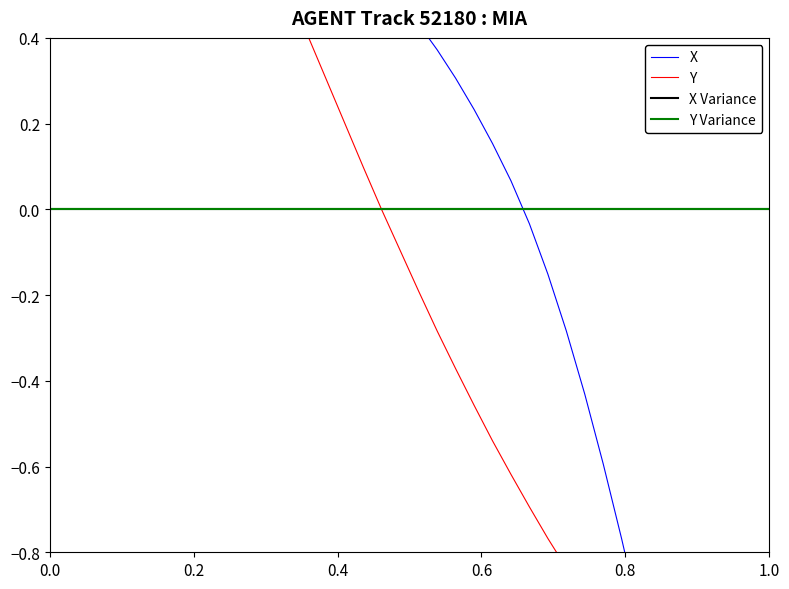

At how many categories does at least one series exceed -1?

33